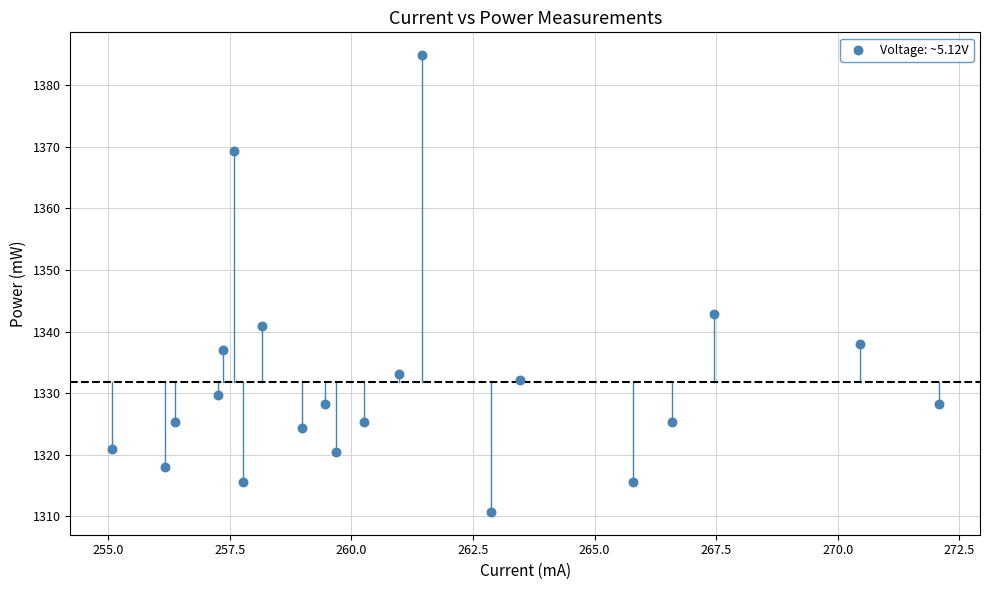

What Y value in the scatter plot is closest to 1347?

1342.9